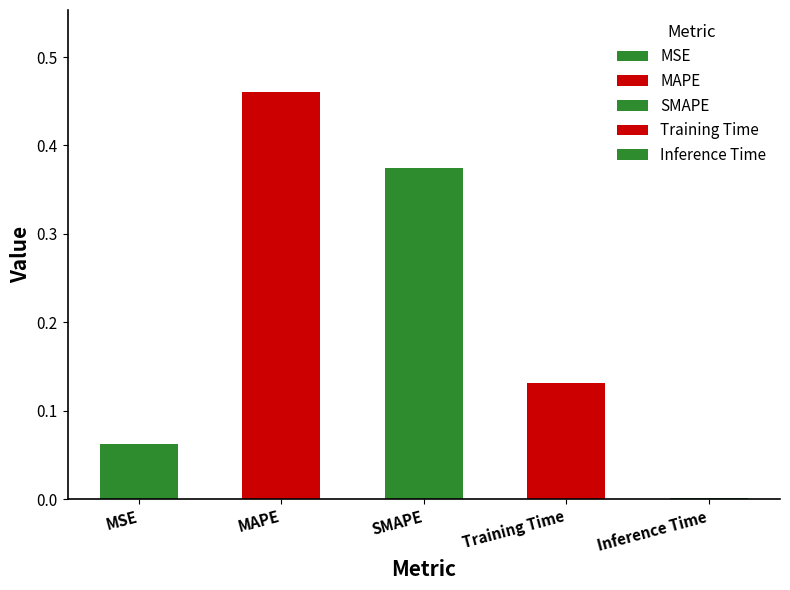

What position from the left is Inference Time?

5